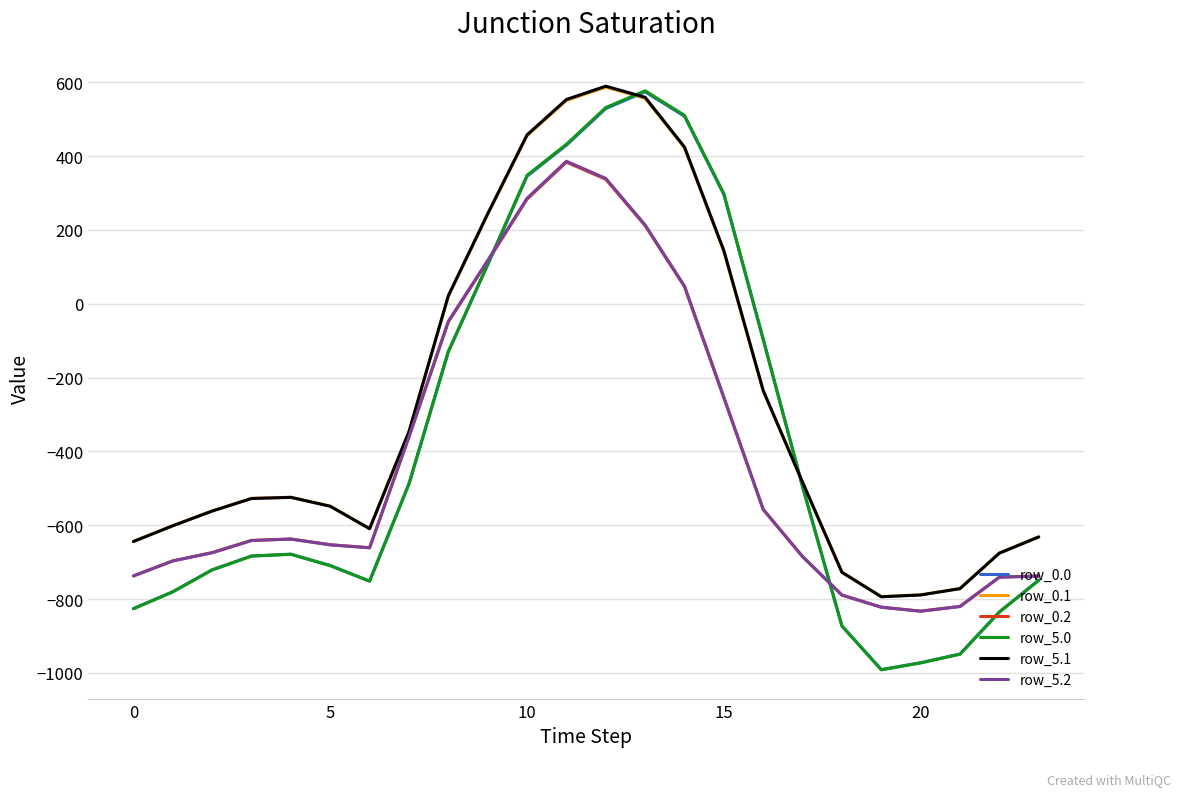

What is the greatest value displayed?

589.3